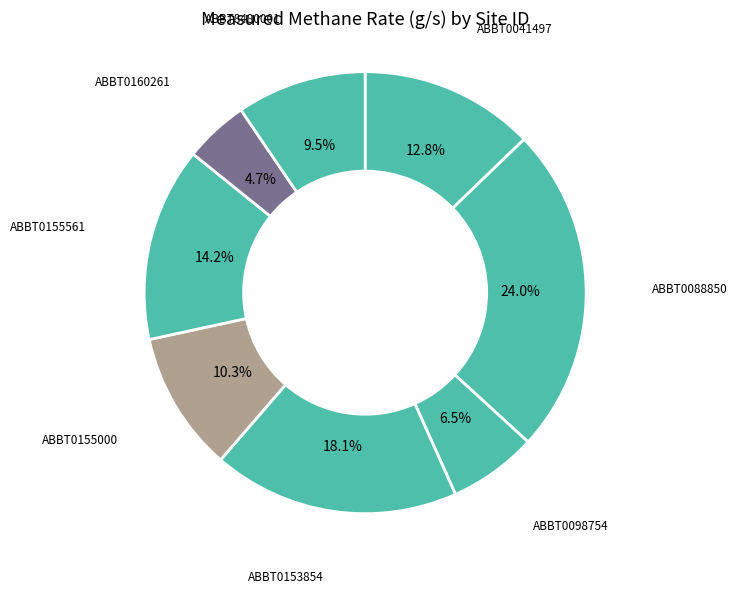

Does any single category account for the majority?

No